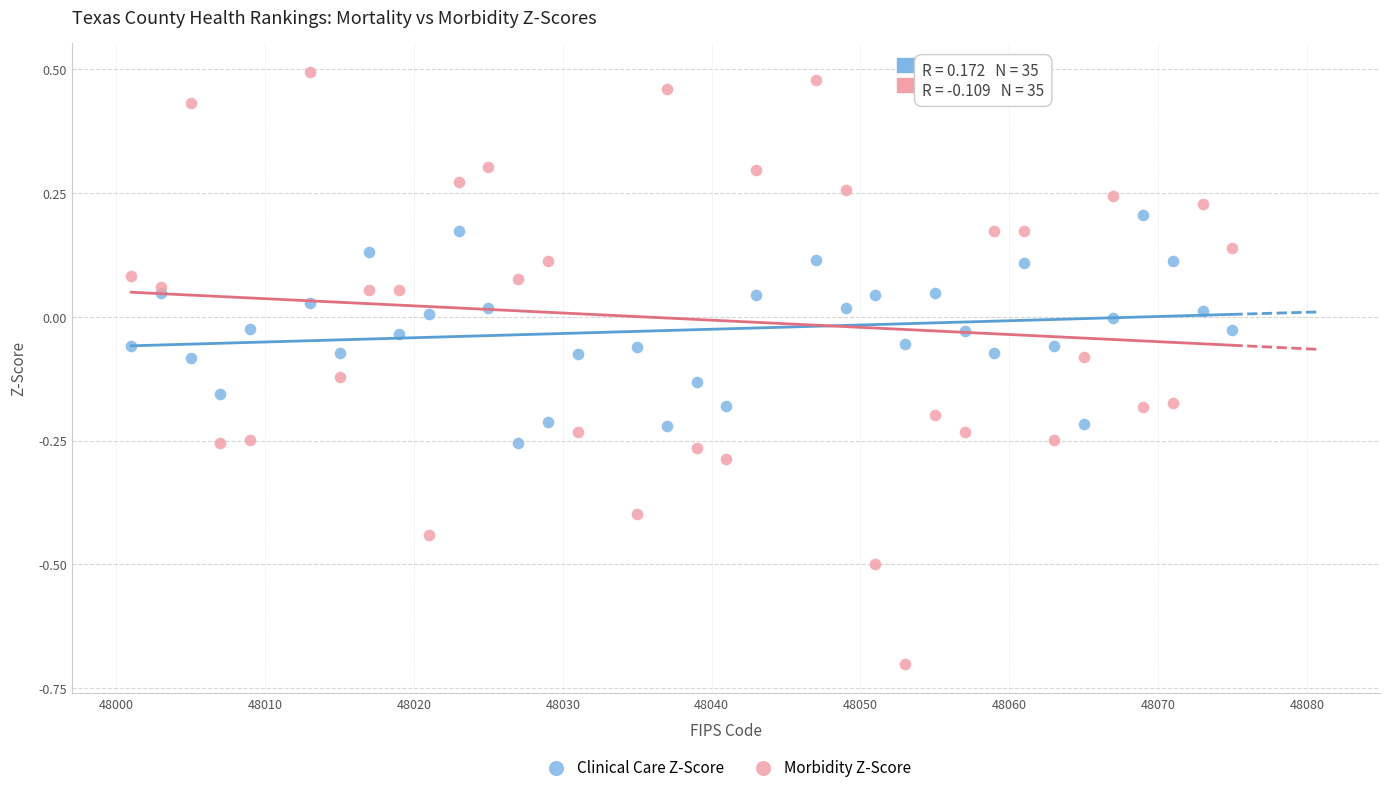

Which series has the largest Y range (max minus min)?

Morbidity Z-Score